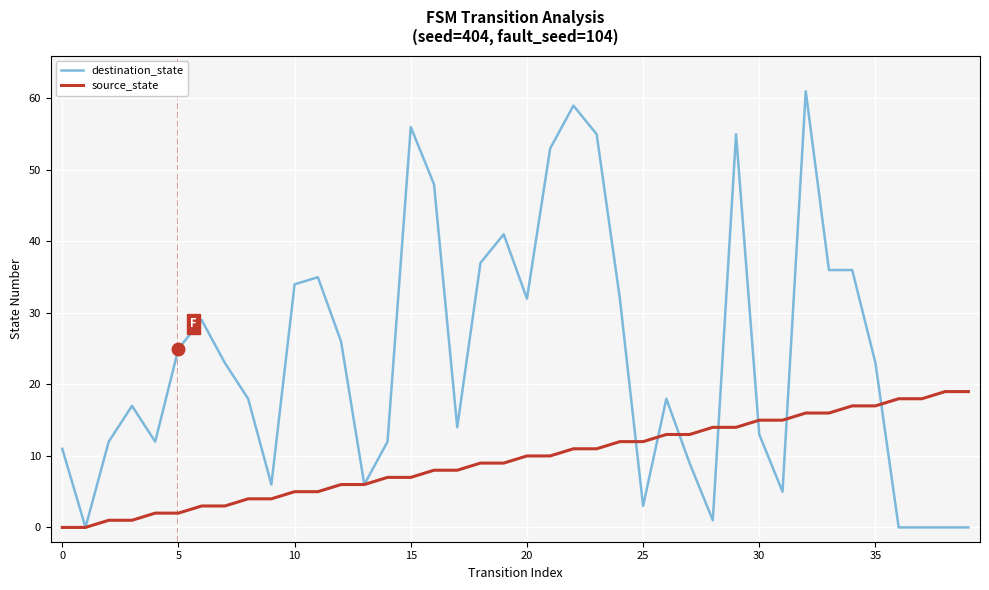

Reading right to left, extract all data points from this chart.

destination_state: 0	0	0	0	23	36	36	61	5	13	55	1	9	18	3	32	55	59	53	32	41	37	14	48	56	12	6	26	35	34	6	18	23	29	25	12	17	12	0	11
source_state: 19	19	18	18	17	17	16	16	15	15	14	14	13	13	12	12	11	11	10	10	9	9	8	8	7	7	6	6	5	5	4	4	3	3	2	2	1	1	0	0